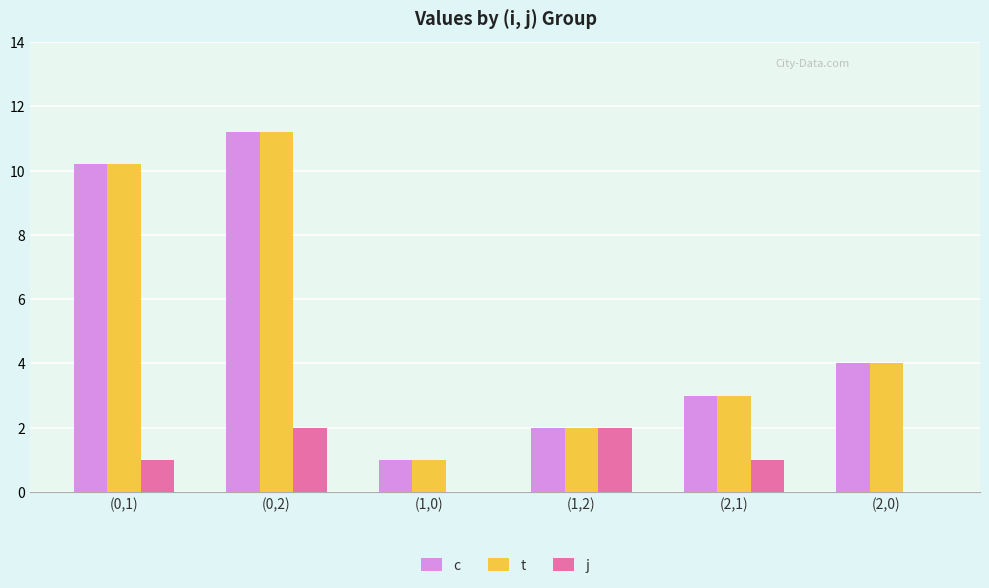

The t series shows 5.5 at (2,0). True or false?

False